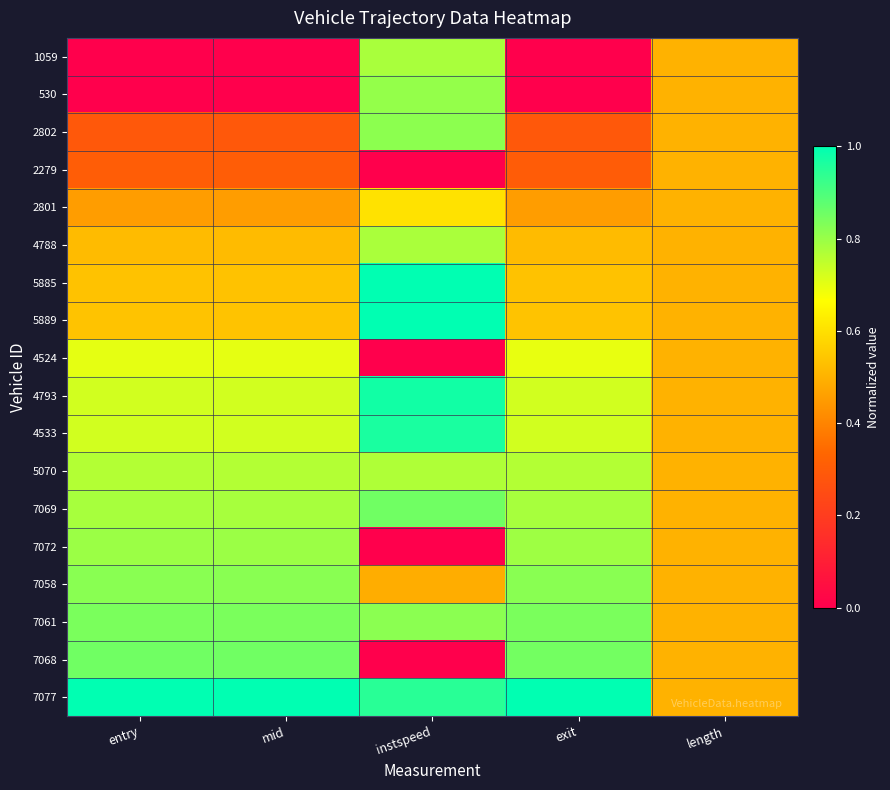

What is the spread (max minus min) of values at exit?

1.0